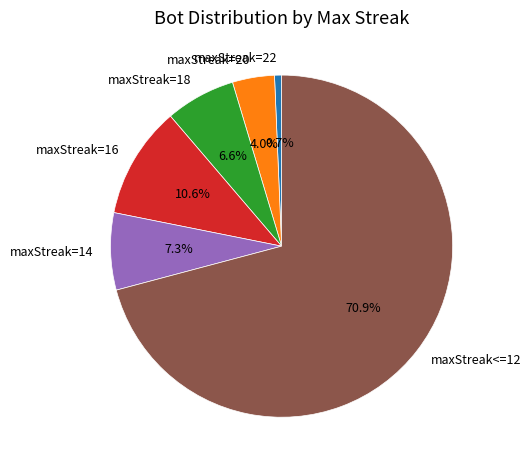

What percentage is the maxStreak=14 slice, to the nearest percent?

7%